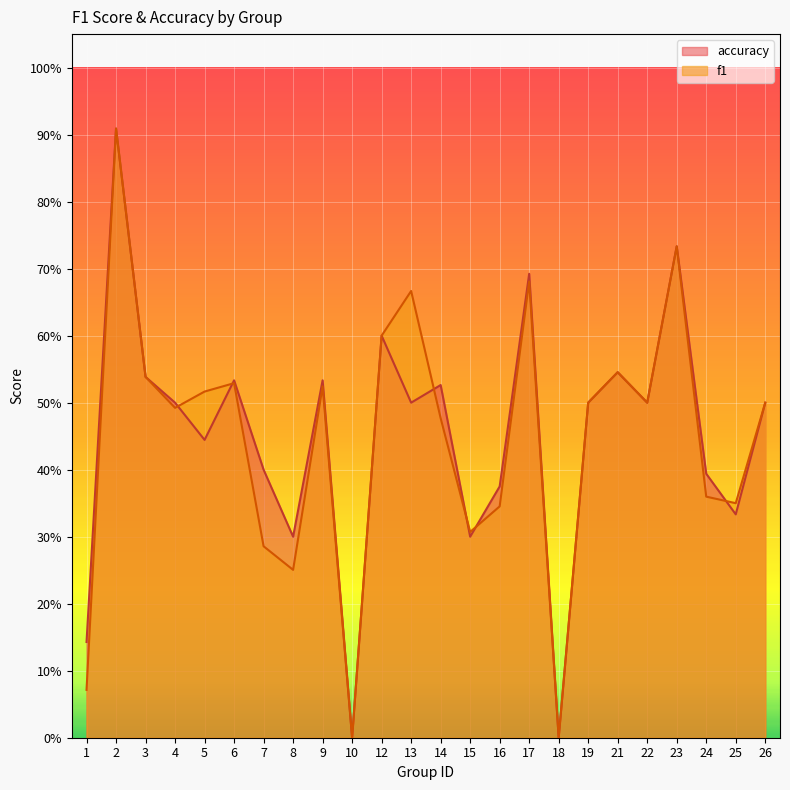

How many intersections are there between accuracy and f1?

6